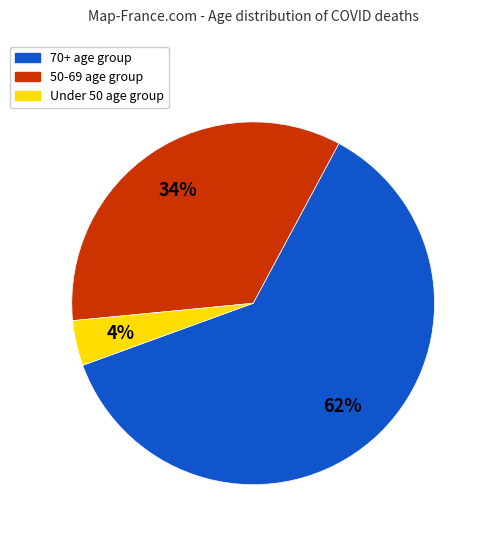

To the nearest percent, what is the average slice percentage?

33%